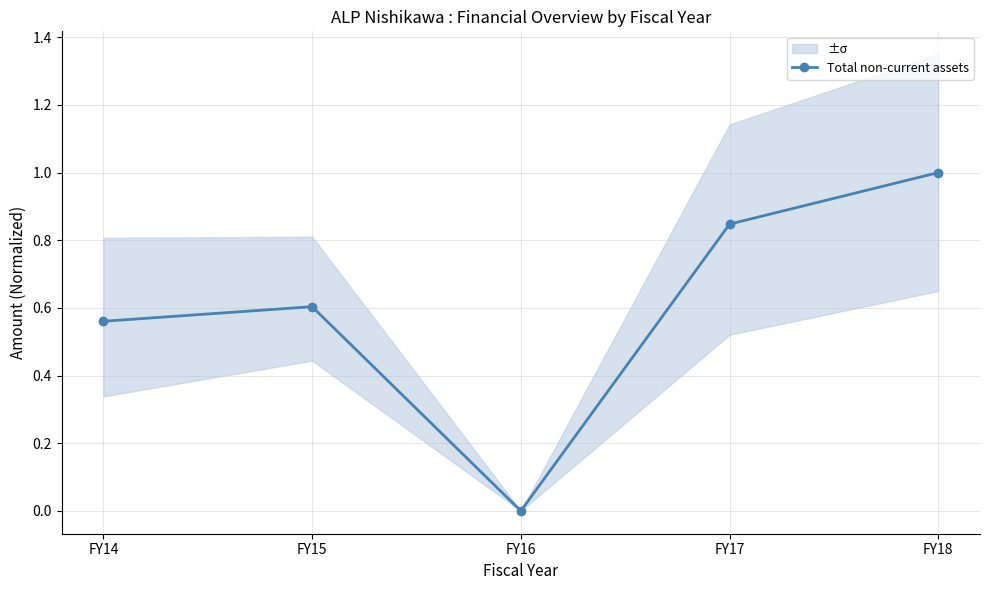

Approximately how many times larger is the value at FY15 compared to FY18?

0.6